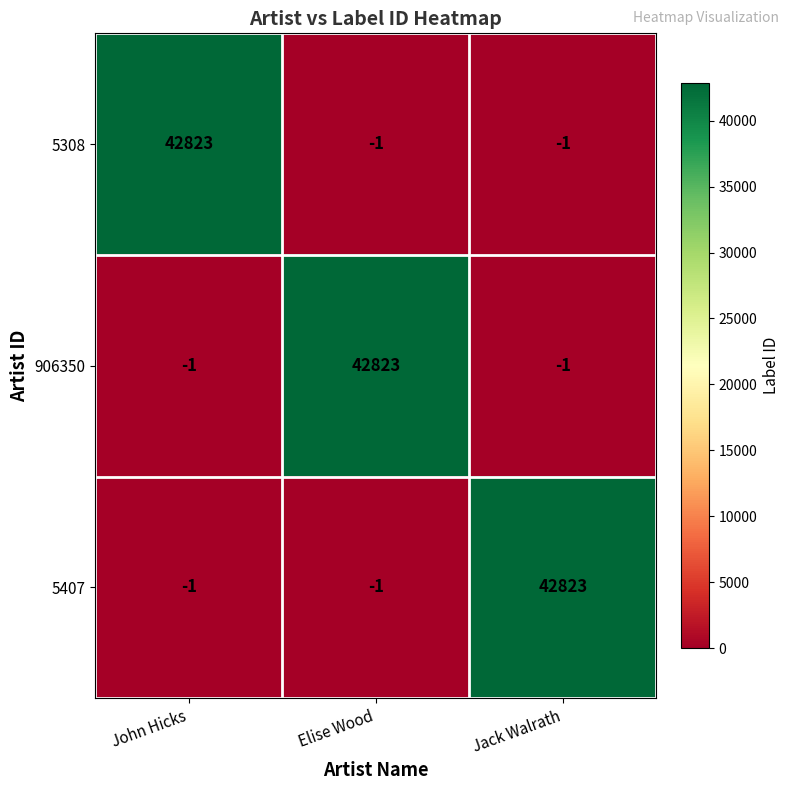

Which category has the highest value in the 906350 series?

Elise Wood